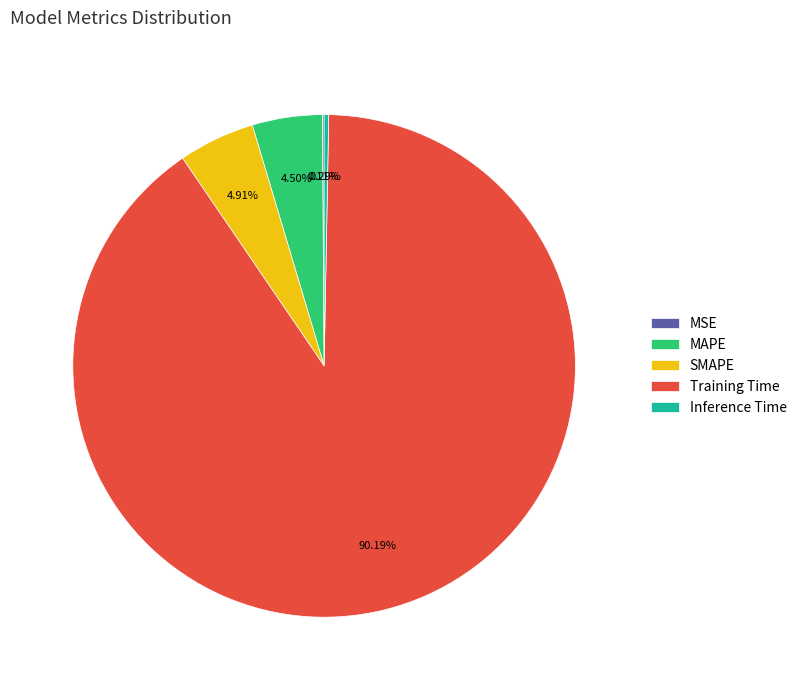

Combined, what portion of the pie is Training Time and SMAPE?

95.1%